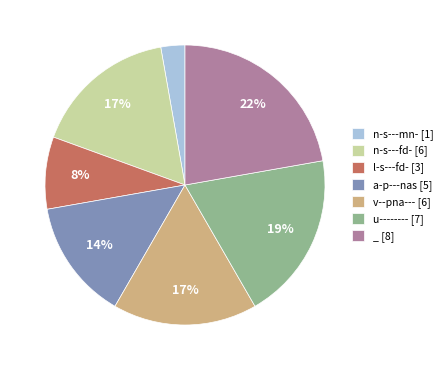

Does n-s---mn- [1] represent more than half of the total?

No